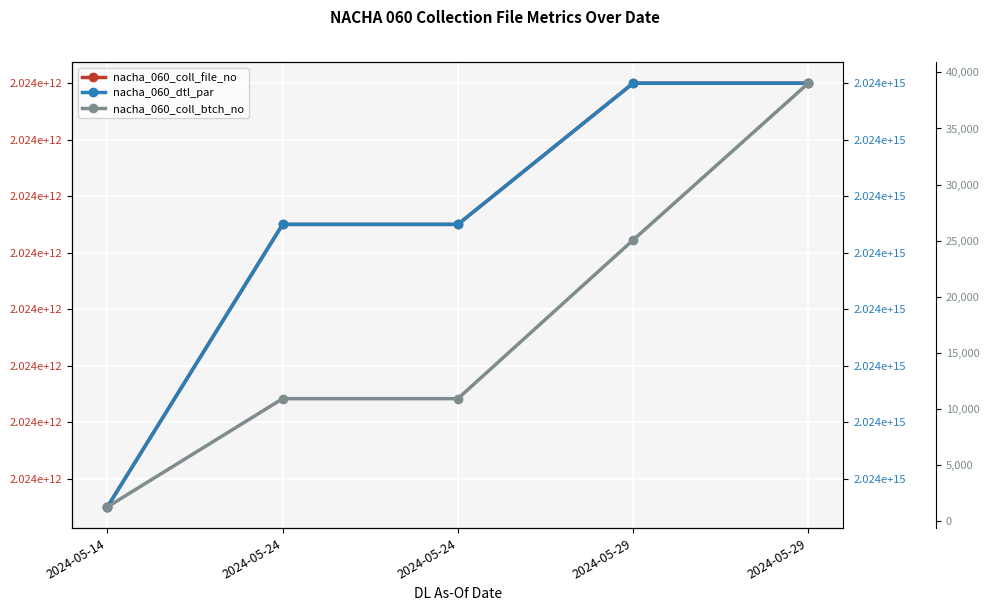

At 2024-05-24, list the series in order from smallest to largest.

nacha_060_coll_btch_no, nacha_060_coll_file_no, nacha_060_dtl_par